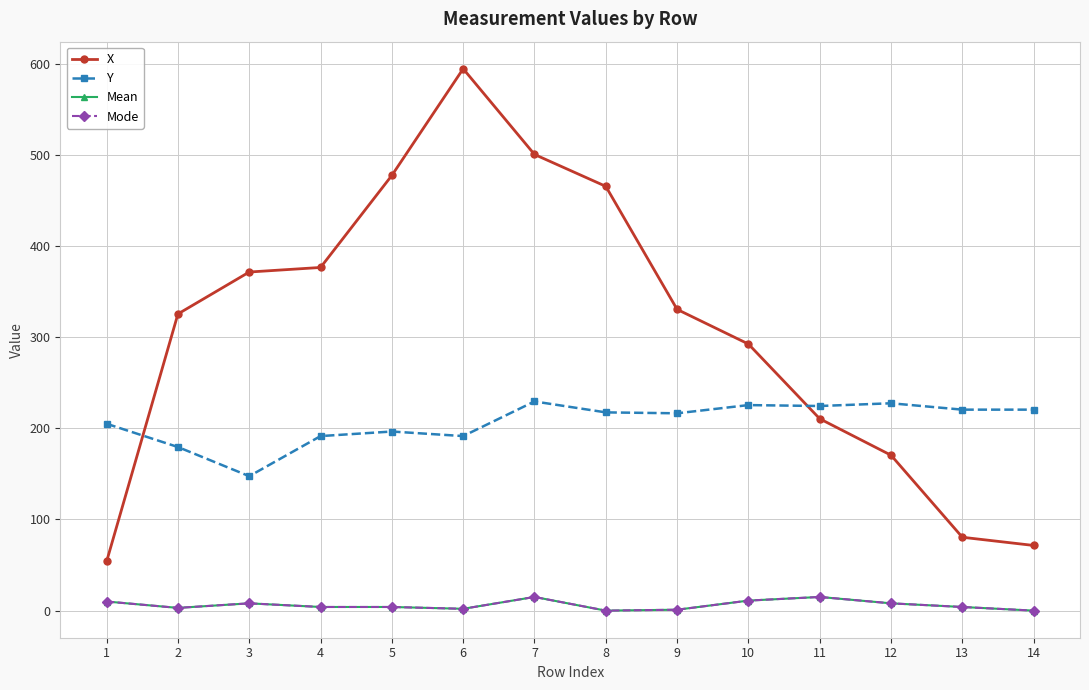

What is the difference between the highest and lowest values at 12?

219.5